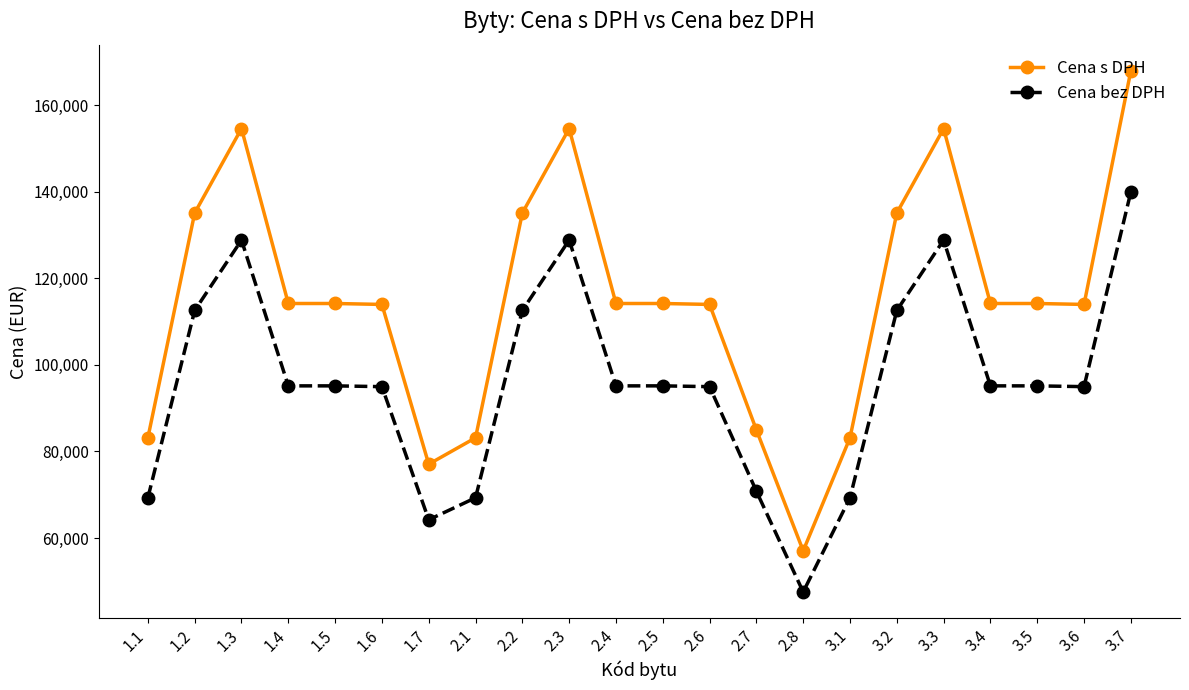

At 3.2, list the series in order from largest to smallest.

Cena s DPH, Cena bez DPH